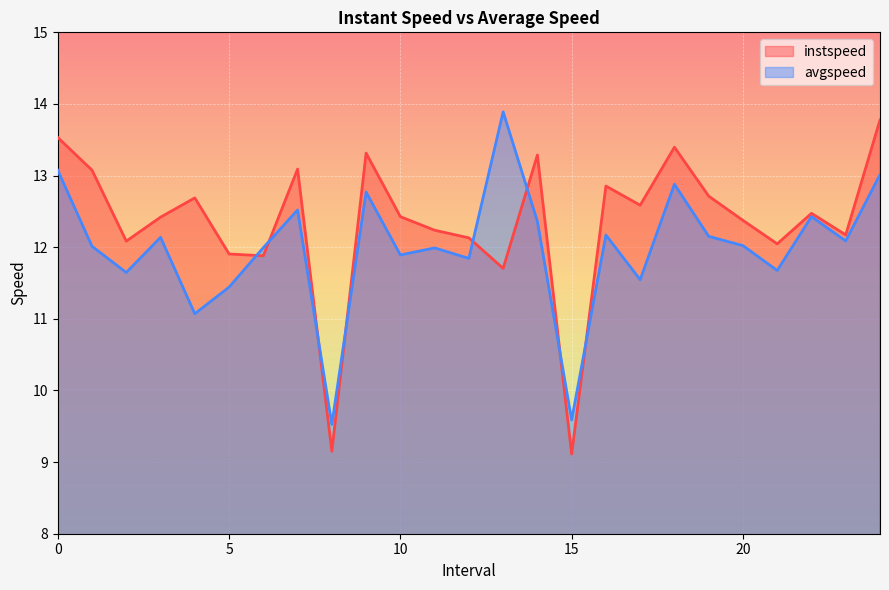

What is the greatest value displayed?

13.9